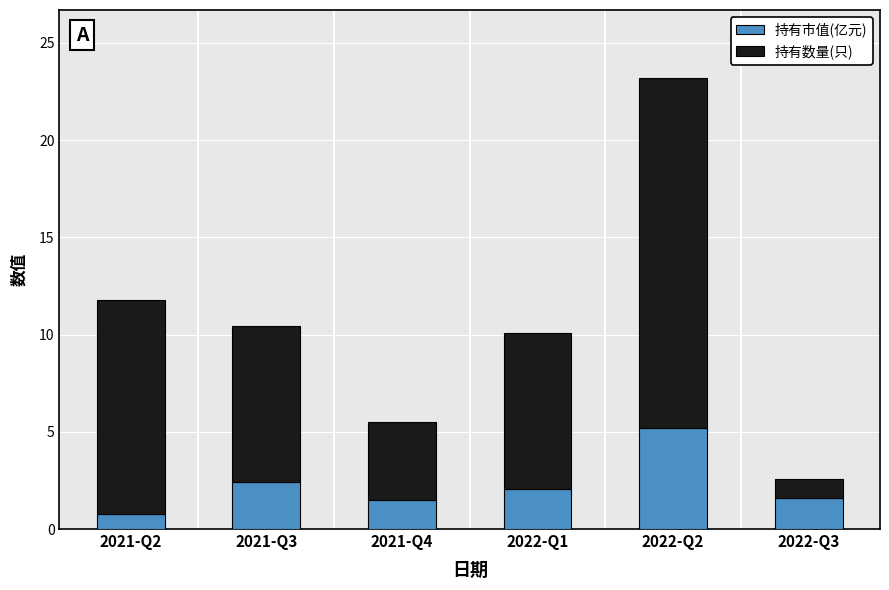

At which label is 持有市值(亿元) closest to 3?

2021-Q3